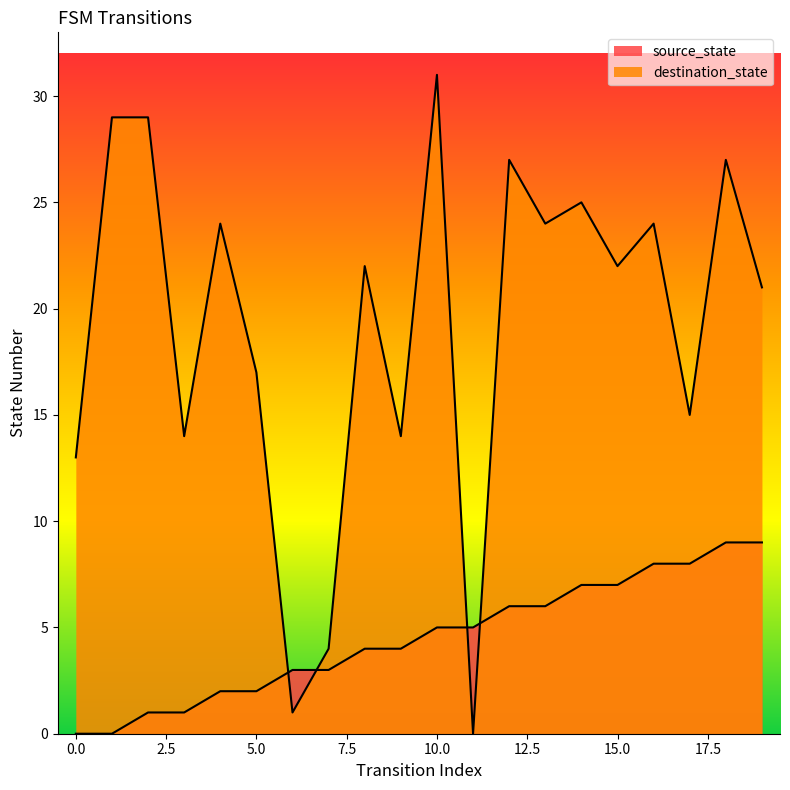

True or false: source_state has more than 1 points higher than both neighbors.

False